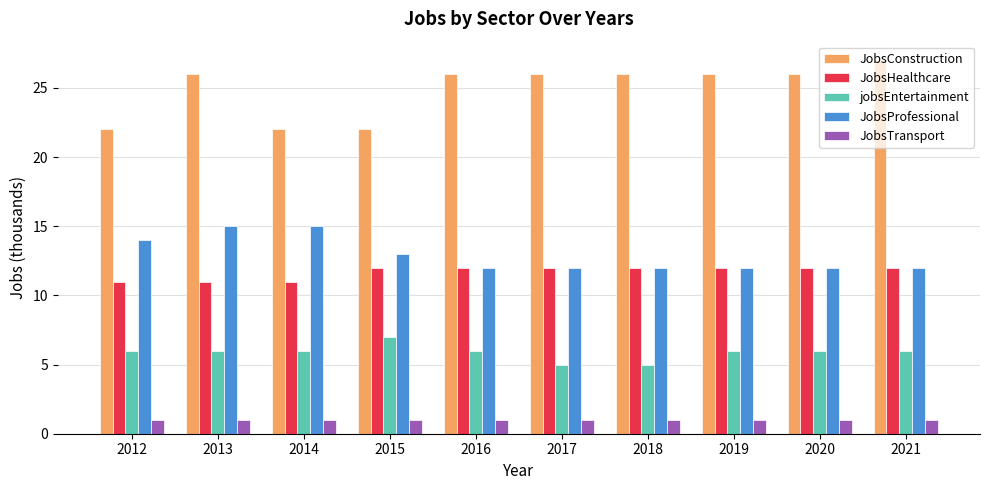

How many series are shown in this chart?

5